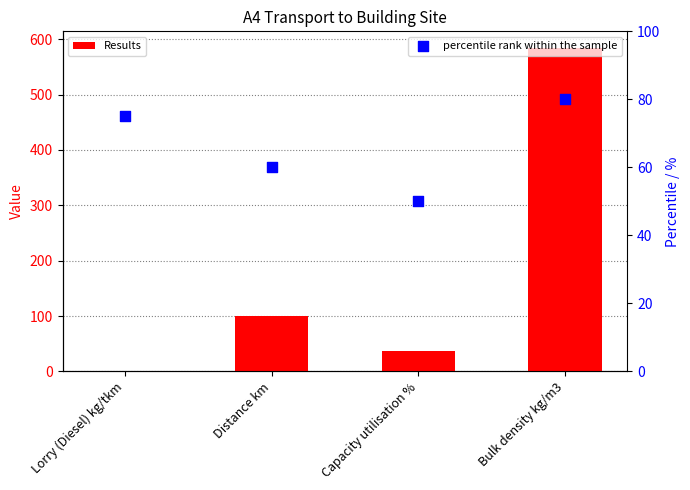

At which category is the sum across all series the highest?

Bulk density kg/m3